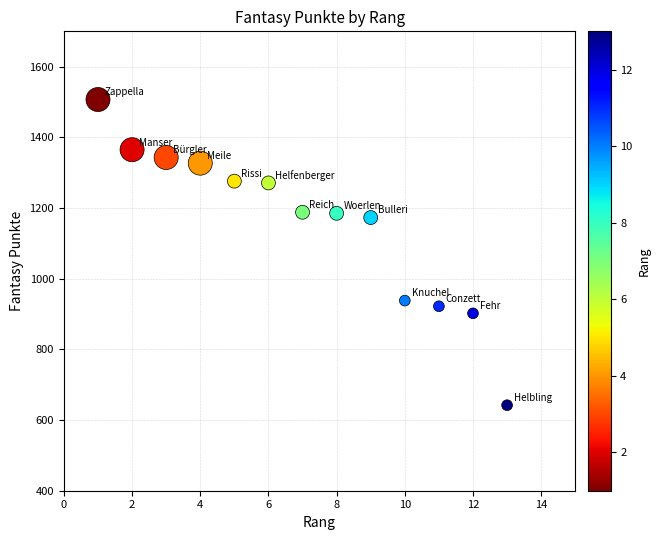

What is the range of X values (max minus min)?

12